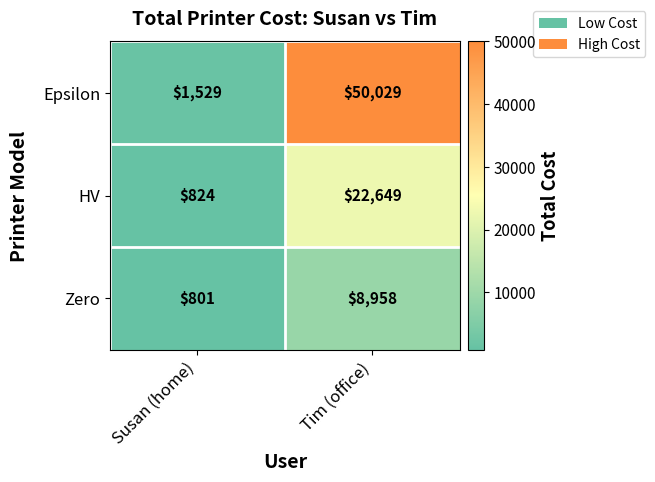

Rank the series by their maximum value, from lowest to highest.

Zero, HV, Epsilon